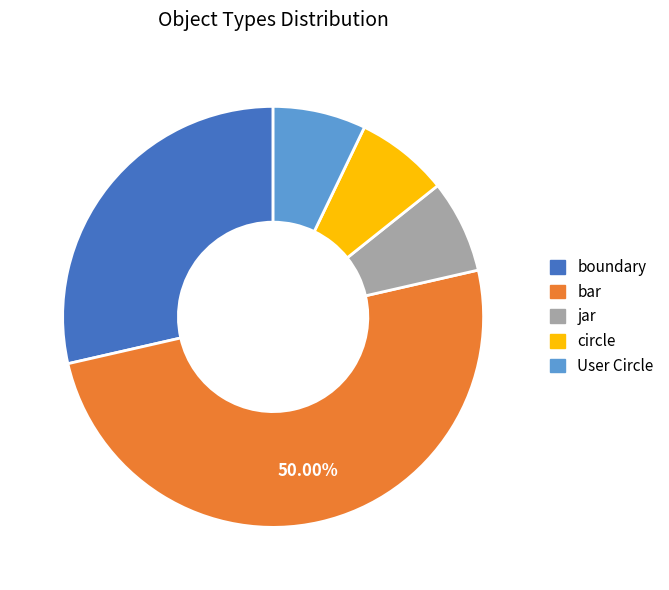

How many slices are in this pie chart?

5